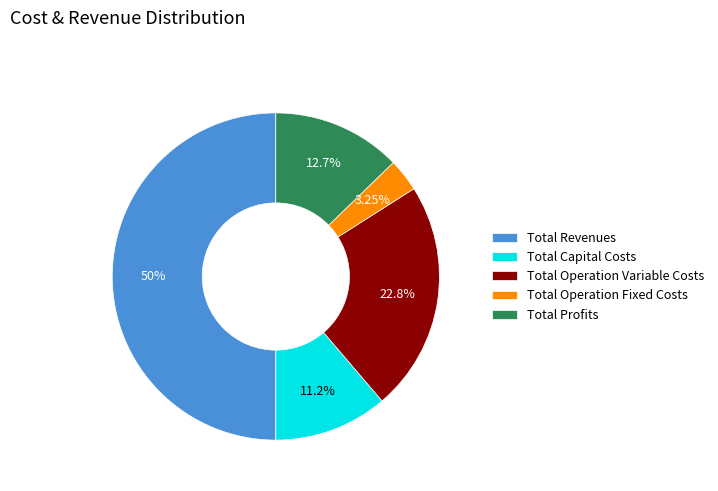

To the nearest percent, what is the difference between the largest and smallest slice percentages?

47%